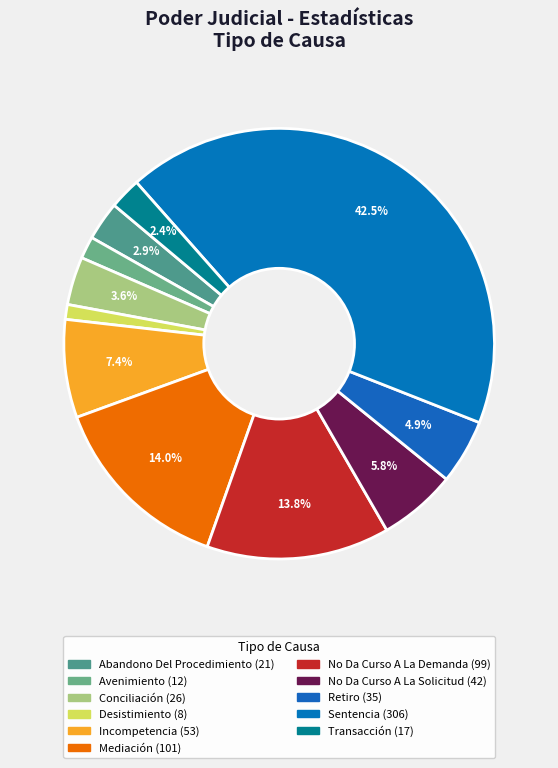

What percentage is the Transacción slice, to the nearest percent?

2%